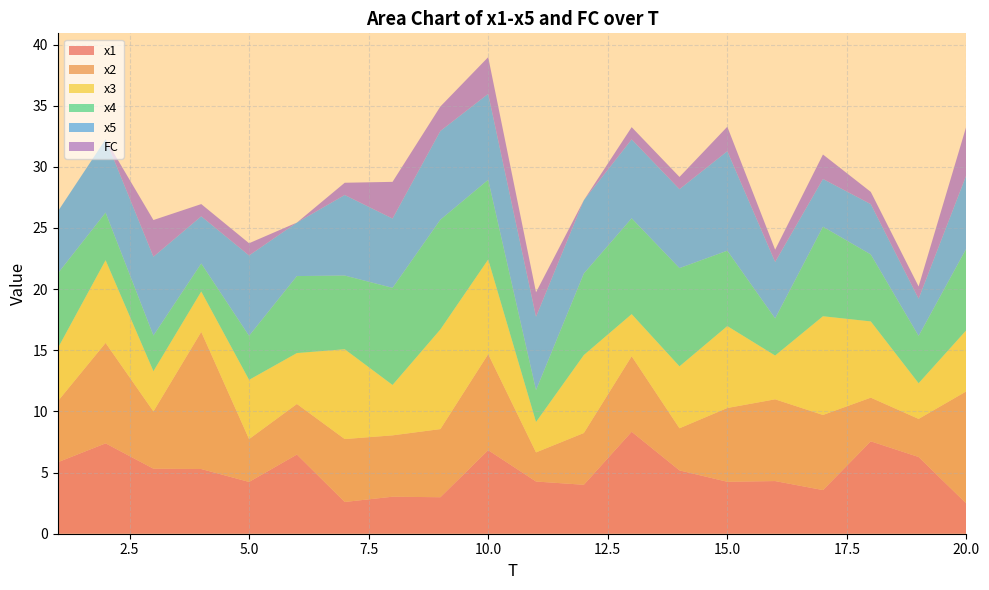

Reading left to right, transcribe all the data shown in this chart.

x1: 5.8	7.4	5.3	5.3	4.2	6.5	2.6	3.0	3.0	6.8	4.3	4.0	8.3	5.2	4.2	4.3	3.6	7.6	6.3	2.5
x2: 5.0	8.2	4.7	11.2	3.5	4.1	5.1	5.0	5.6	7.9	2.4	4.2	6.2	3.4	6.0	6.7	6.1	3.6	3.1	9.2
x3: 4.3	6.8	3.3	3.3	4.8	4.2	7.3	4.1	8.1	7.7	2.5	6.4	3.4	5.1	6.7	3.6	8.1	6.2	2.9	5.0
x4: 6.1	3.9	2.9	2.3	3.6	6.3	6.0	7.9	9.0	6.5	2.6	6.7	7.8	8.0	6.2	3.0	7.3	5.5	3.9	6.7
x5: 5.1	6.0	6.4	3.9	6.6	4.4	6.6	5.7	7.3	7.0	6.0	6.0	6.5	6.5	8.1	4.6	3.9	4.1	3.0	6.0
FC: 0.0	0.0	3.0	1.0	1.0	0.0	1.0	3.0	2.0	3.0	2.0	0.0	1.0	1.0	2.0	1.0	2.0	1.0	1.0	4.0